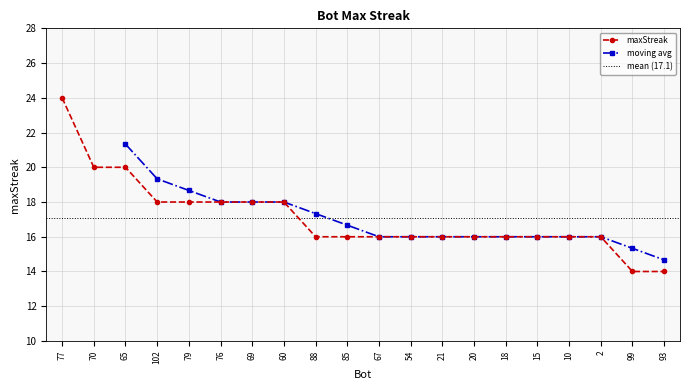

List the labels in order of value, smallest first.

99, 93, 88, 85, 67, 54, 21, 20, 18, 15, 10, 2, 102, 79, 76, 69, 60, 70, 65, 77